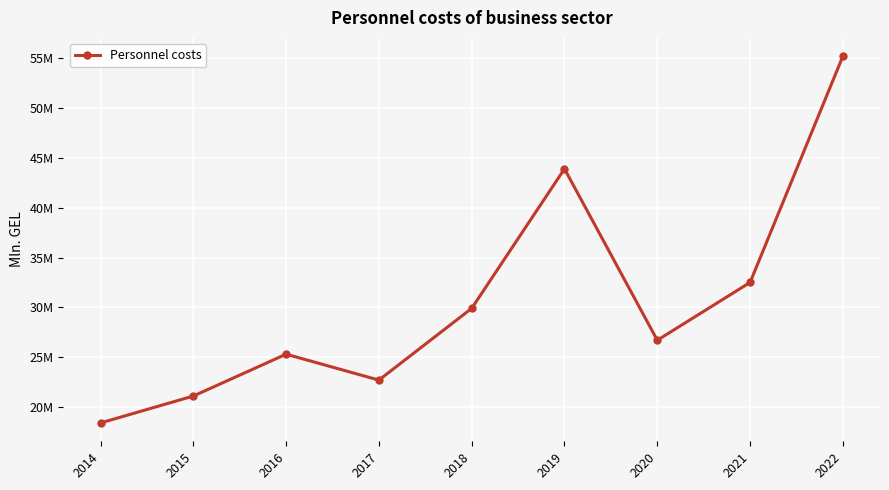

Reading left to right, what are all the values shown in this chart?

18.4	21.1	25.3	22.7	29.9	43.9	26.7	32.5	55.2